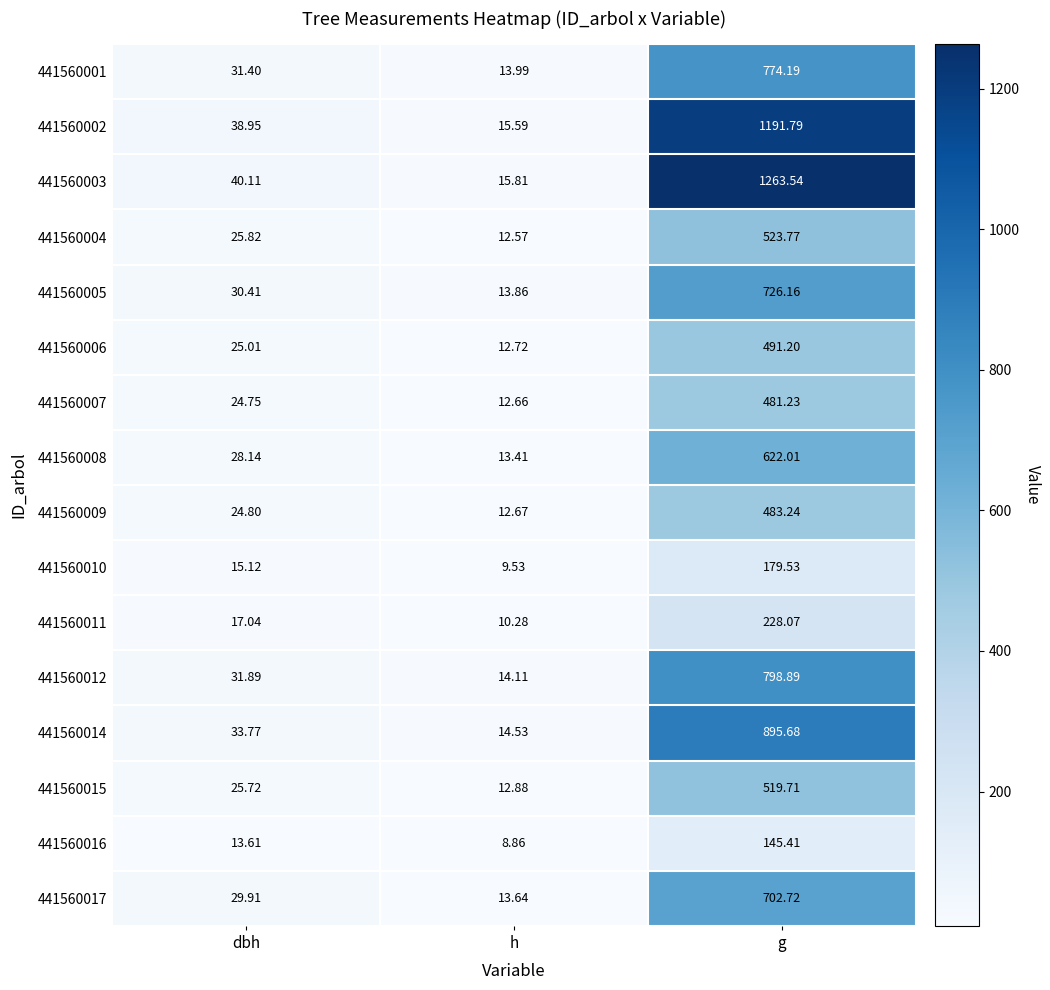

Which label corresponds to the smallest value in the chart?

h